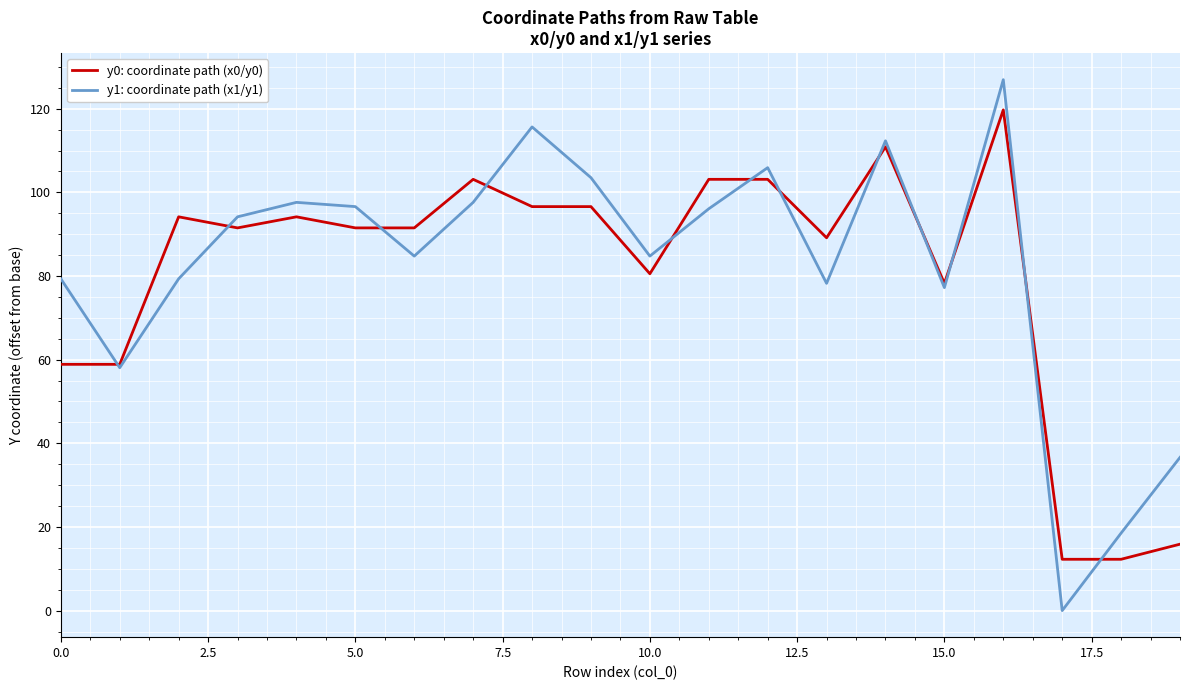

What is the maximum value shown in the chart?

126.9